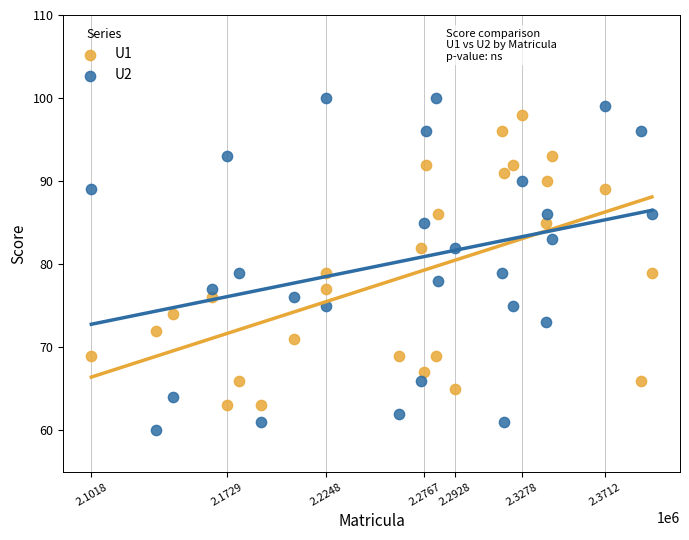

Which series contains the lowest Y value?

U2